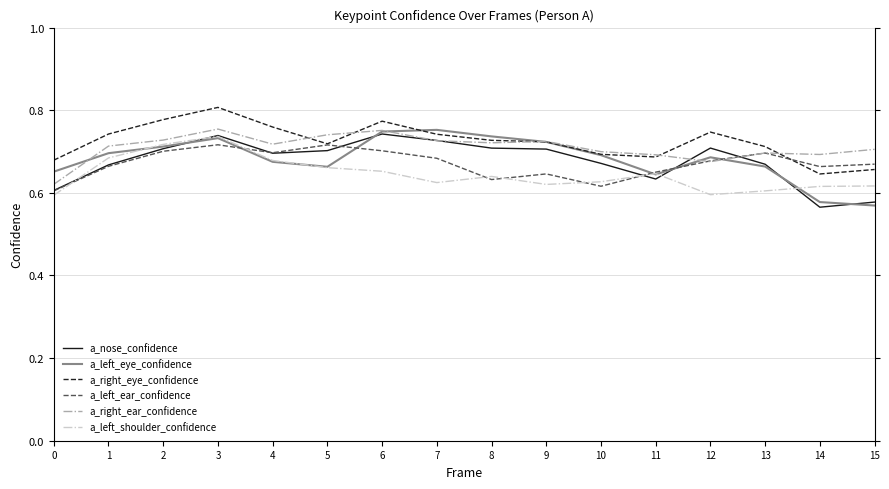

At which category does the chart reach its peak across all series?

3